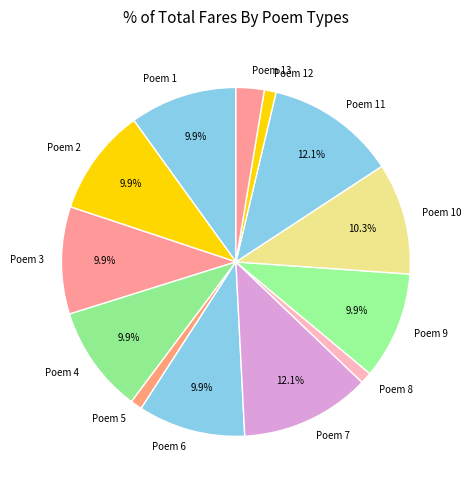

What is the ratio of the value at Poem 13 to the value at Poem 6?

0.3